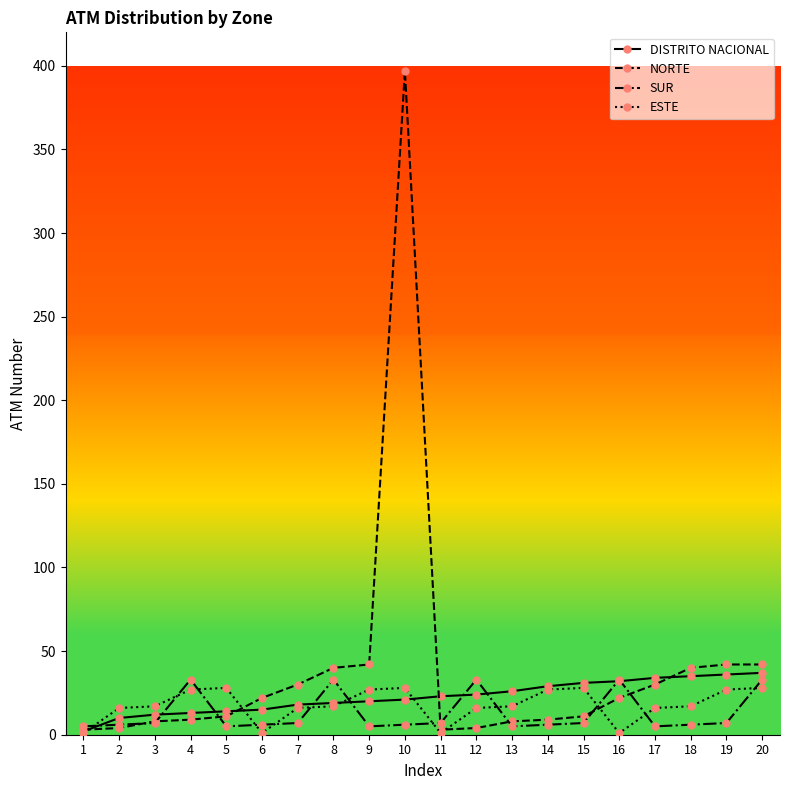

At 9, list the series in order from smallest to largest.

SUR, DISTRITO NACIONAL, ESTE, NORTE